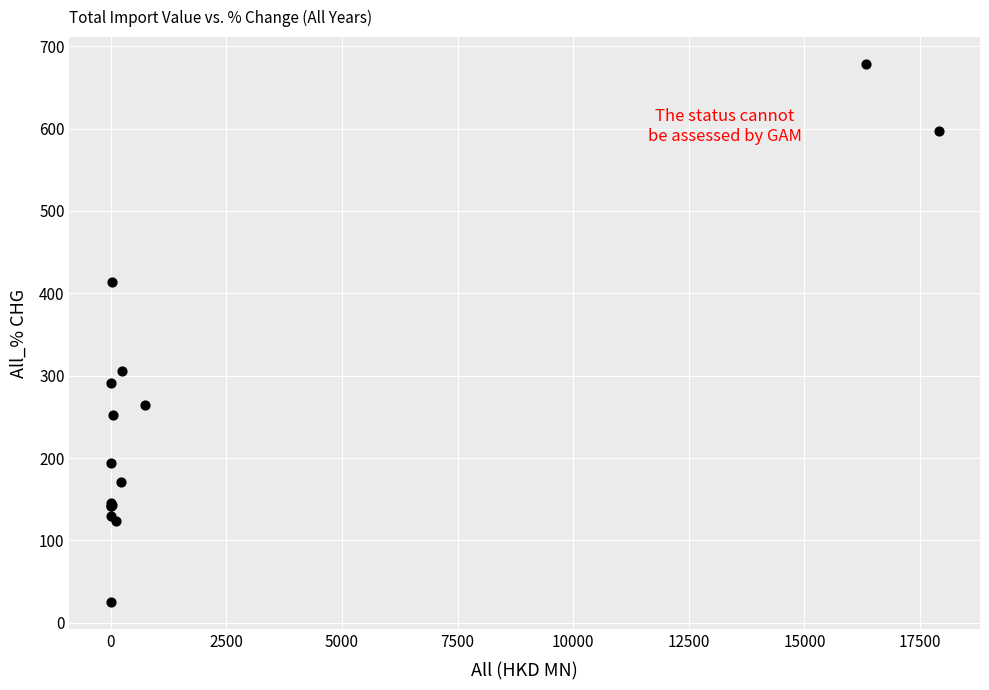

What Y value in the scatter plot is closest to 351?

305.1